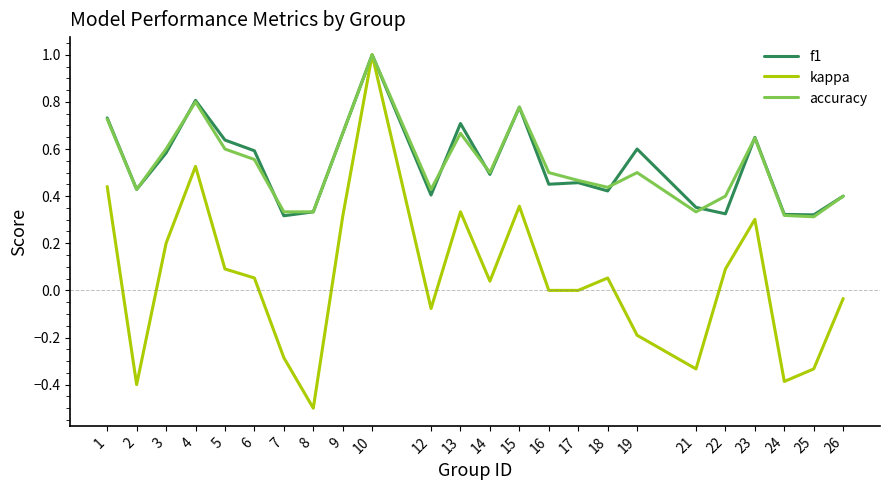

At which category is the sum across all series the highest?

10